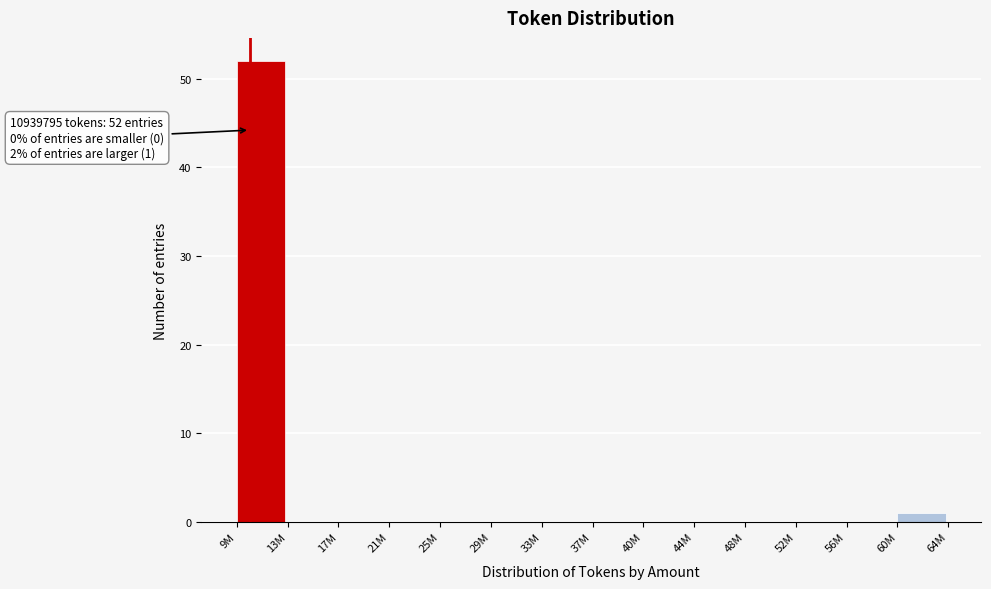

Reading left to right, what are all the values shown in this chart?

9M=52	13M=0	17M=0	21M=0	25M=0	29M=0	33M=0	37M=0	40M=0	44M=0	48M=0	52M=0	56M=0	60M=1